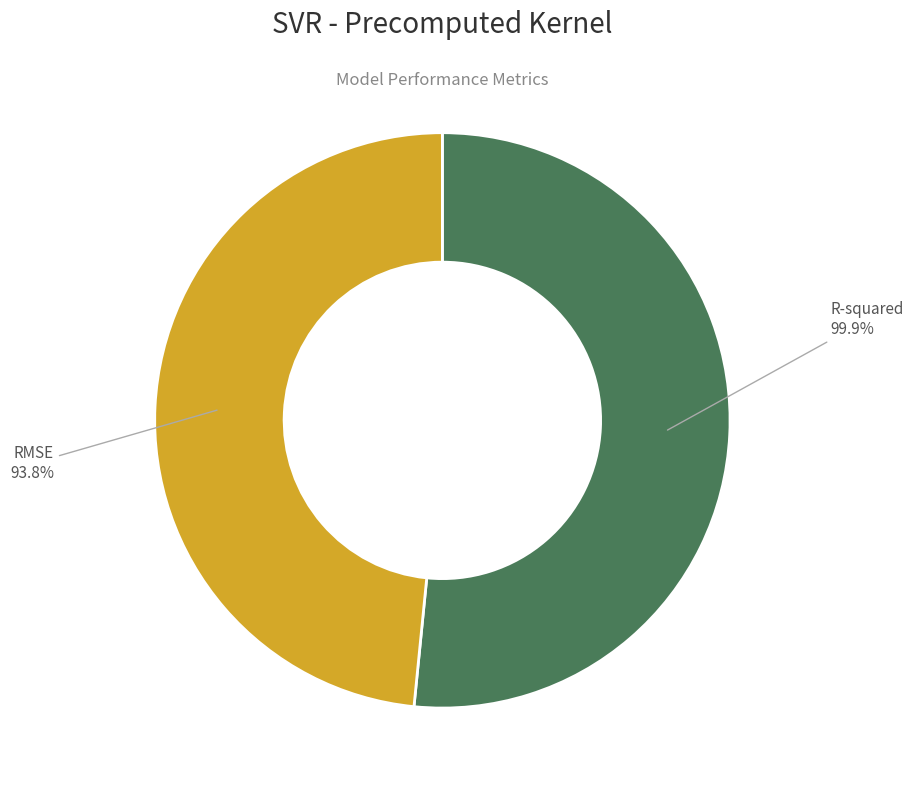

How many segments does this pie chart have?

2